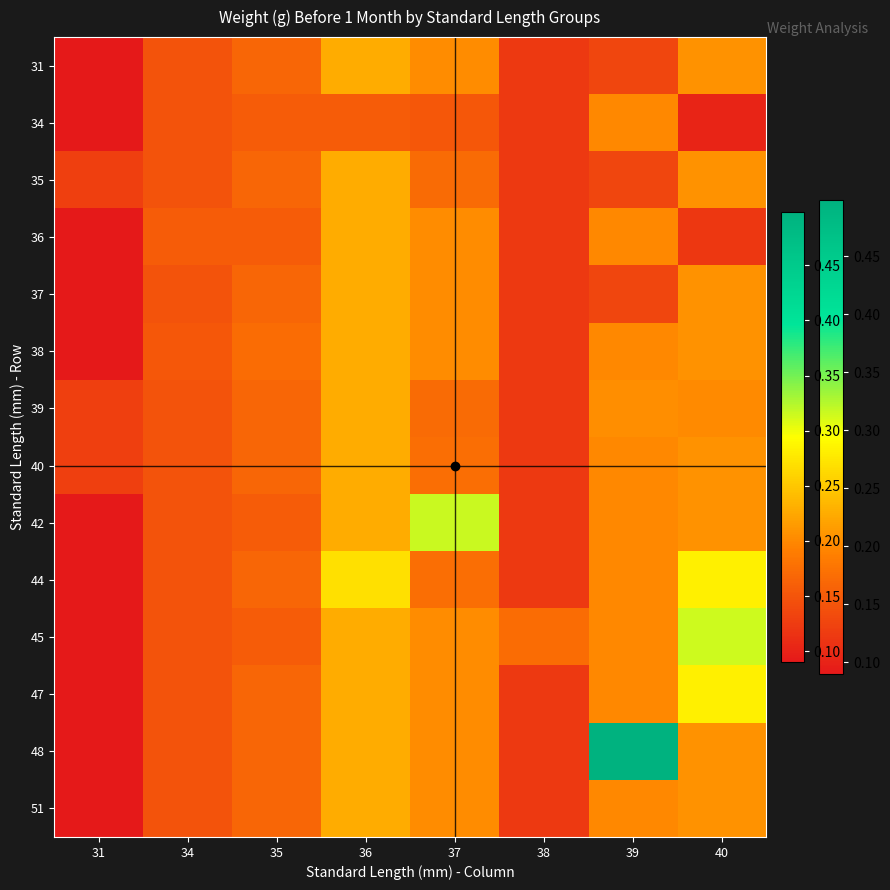

How many categories are shown in the chart?

8